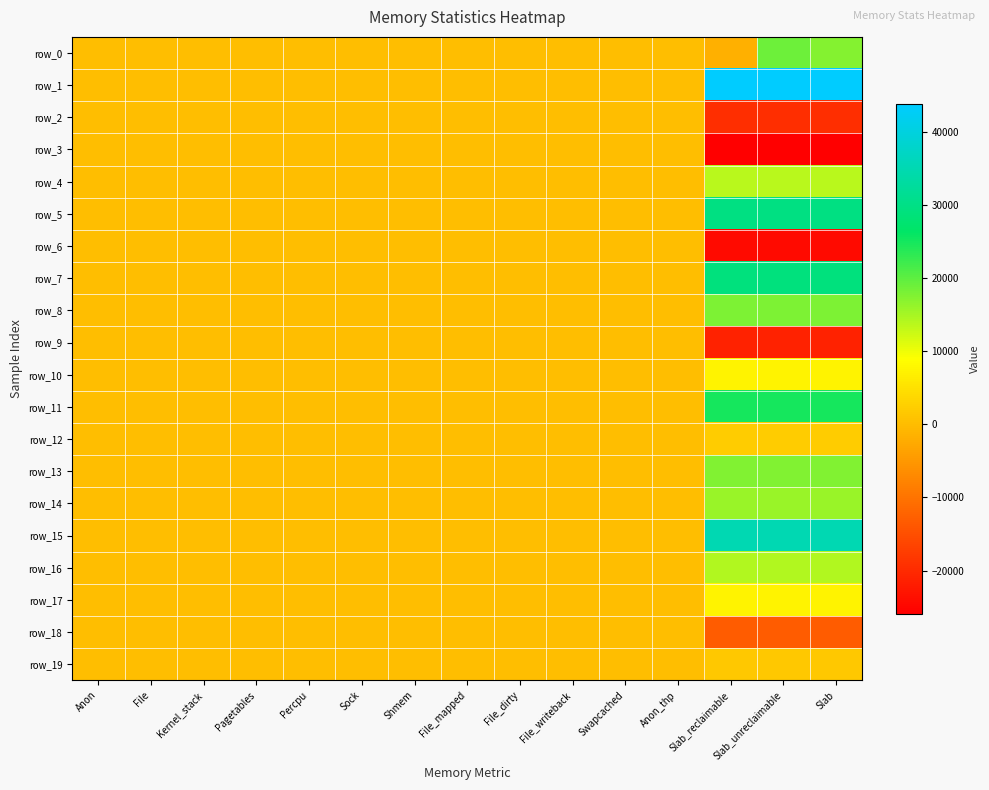

Reading left to right, list all the values displayed in this chart.

row_0: Anon=0	File=0	Kernel_stack=0	Pagetables=0	Percpu=0	Sock=0	Shmem=0	File_mapped=0	File_dirty=0	File_writeback=0	Swapcached=0	Anon_thp=0	Slab_reclaimable=-1680	Slab_unreclaimable=19008	Slab=17328
row_1: Anon=0	File=0	Kernel_stack=0	Pagetables=0	Percpu=0	Sock=0	Shmem=0	File_mapped=0	File_dirty=0	File_writeback=0	Swapcached=0	Anon_thp=0	Slab_reclaimable=43824	Slab_unreclaimable=43824	Slab=43824
row_2: Anon=0	File=0	Kernel_stack=0	Pagetables=0	Percpu=0	Sock=0	Shmem=0	File_mapped=0	File_dirty=0	File_writeback=0	Swapcached=0	Anon_thp=0	Slab_reclaimable=-19536	Slab_unreclaimable=-19536	Slab=-19536
row_3: Anon=0	File=0	Kernel_stack=0	Pagetables=0	Percpu=0	Sock=0	Shmem=0	File_mapped=0	File_dirty=0	File_writeback=0	Swapcached=0	Anon_thp=0	Slab_reclaimable=-25872	Slab_unreclaimable=-25872	Slab=-25872
row_4: Anon=0	File=0	Kernel_stack=0	Pagetables=0	Percpu=0	Sock=0	Shmem=0	File_mapped=0	File_dirty=0	File_writeback=0	Swapcached=0	Anon_thp=0	Slab_reclaimable=13728	Slab_unreclaimable=13728	Slab=13728
row_5: Anon=0	File=0	Kernel_stack=0	Pagetables=0	Percpu=0	Sock=0	Shmem=0	File_mapped=0	File_dirty=0	File_writeback=0	Swapcached=0	Anon_thp=0	Slab_reclaimable=29568	Slab_unreclaimable=29568	Slab=29568
row_6: Anon=0	File=0	Kernel_stack=0	Pagetables=0	Percpu=0	Sock=0	Shmem=0	File_mapped=0	File_dirty=0	File_writeback=0	Swapcached=0	Anon_thp=0	Slab_reclaimable=-24288	Slab_unreclaimable=-24288	Slab=-24288
row_7: Anon=0	File=0	Kernel_stack=0	Pagetables=0	Percpu=0	Sock=0	Shmem=0	File_mapped=0	File_dirty=0	File_writeback=0	Swapcached=0	Anon_thp=0	Slab_reclaimable=29040	Slab_unreclaimable=29040	Slab=29040
row_8: Anon=0	File=0	Kernel_stack=0	Pagetables=0	Percpu=0	Sock=0	Shmem=0	File_mapped=0	File_dirty=0	File_writeback=0	Swapcached=0	Anon_thp=0	Slab_reclaimable=17952	Slab_unreclaimable=17952	Slab=17952
row_9: Anon=0	File=0	Kernel_stack=0	Pagetables=0	Percpu=0	Sock=0	Shmem=0	File_mapped=0	File_dirty=0	File_writeback=0	Swapcached=0	Anon_thp=0	Slab_reclaimable=-21120	Slab_unreclaimable=-21120	Slab=-21120
row_10: Anon=0	File=0	Kernel_stack=0	Pagetables=0	Percpu=0	Sock=0	Shmem=0	File_mapped=0	File_dirty=0	File_writeback=0	Swapcached=0	Anon_thp=0	Slab_reclaimable=7392	Slab_unreclaimable=7392	Slab=7392
row_11: Anon=0	File=0	Kernel_stack=0	Pagetables=0	Percpu=0	Sock=0	Shmem=0	File_mapped=0	File_dirty=0	File_writeback=0	Swapcached=0	Anon_thp=0	Slab_reclaimable=24816	Slab_unreclaimable=24816	Slab=24816
row_12: Anon=0	File=0	Kernel_stack=0	Pagetables=0	Percpu=0	Sock=0	Shmem=0	File_mapped=0	File_dirty=0	File_writeback=0	Swapcached=0	Anon_thp=0	Slab_reclaimable=2112	Slab_unreclaimable=2112	Slab=2112
row_13: Anon=0	File=0	Kernel_stack=0	Pagetables=0	Percpu=0	Sock=0	Shmem=0	File_mapped=0	File_dirty=0	File_writeback=0	Swapcached=0	Anon_thp=0	Slab_reclaimable=17424	Slab_unreclaimable=17424	Slab=17424
row_14: Anon=0	File=0	Kernel_stack=0	Pagetables=0	Percpu=0	Sock=0	Shmem=0	File_mapped=0	File_dirty=0	File_writeback=0	Swapcached=0	Anon_thp=0	Slab_reclaimable=15840	Slab_unreclaimable=15840	Slab=15840
row_15: Anon=0	File=0	Kernel_stack=0	Pagetables=0	Percpu=0	Sock=0	Shmem=0	File_mapped=0	File_dirty=0	File_writeback=0	Swapcached=0	Anon_thp=0	Slab_reclaimable=34848	Slab_unreclaimable=34848	Slab=34848
row_16: Anon=0	File=0	Kernel_stack=0	Pagetables=0	Percpu=0	Sock=0	Shmem=0	File_mapped=0	File_dirty=0	File_writeback=0	Swapcached=0	Anon_thp=0	Slab_reclaimable=14256	Slab_unreclaimable=14256	Slab=14256
row_17: Anon=0	File=0	Kernel_stack=0	Pagetables=0	Percpu=0	Sock=0	Shmem=0	File_mapped=0	File_dirty=0	File_writeback=0	Swapcached=0	Anon_thp=0	Slab_reclaimable=7392	Slab_unreclaimable=7392	Slab=7392
row_18: Anon=0	File=0	Kernel_stack=0	Pagetables=0	Percpu=0	Sock=0	Shmem=0	File_mapped=0	File_dirty=0	File_writeback=0	Swapcached=0	Anon_thp=0	Slab_reclaimable=-13200	Slab_unreclaimable=-13200	Slab=-13200
row_19: Anon=0	File=0	Kernel_stack=0	Pagetables=0	Percpu=0	Sock=0	Shmem=0	File_mapped=0	File_dirty=0	File_writeback=0	Swapcached=0	Anon_thp=0	Slab_reclaimable=1584	Slab_unreclaimable=1584	Slab=1584